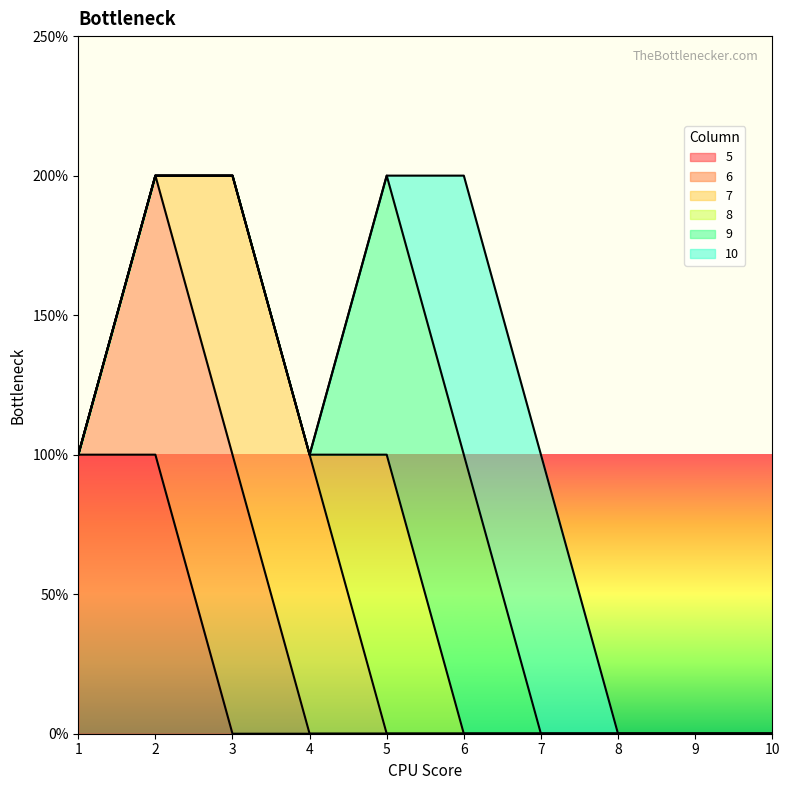

What are all the series names shown in the legend?

5, 6, 7, 8, 9, 10